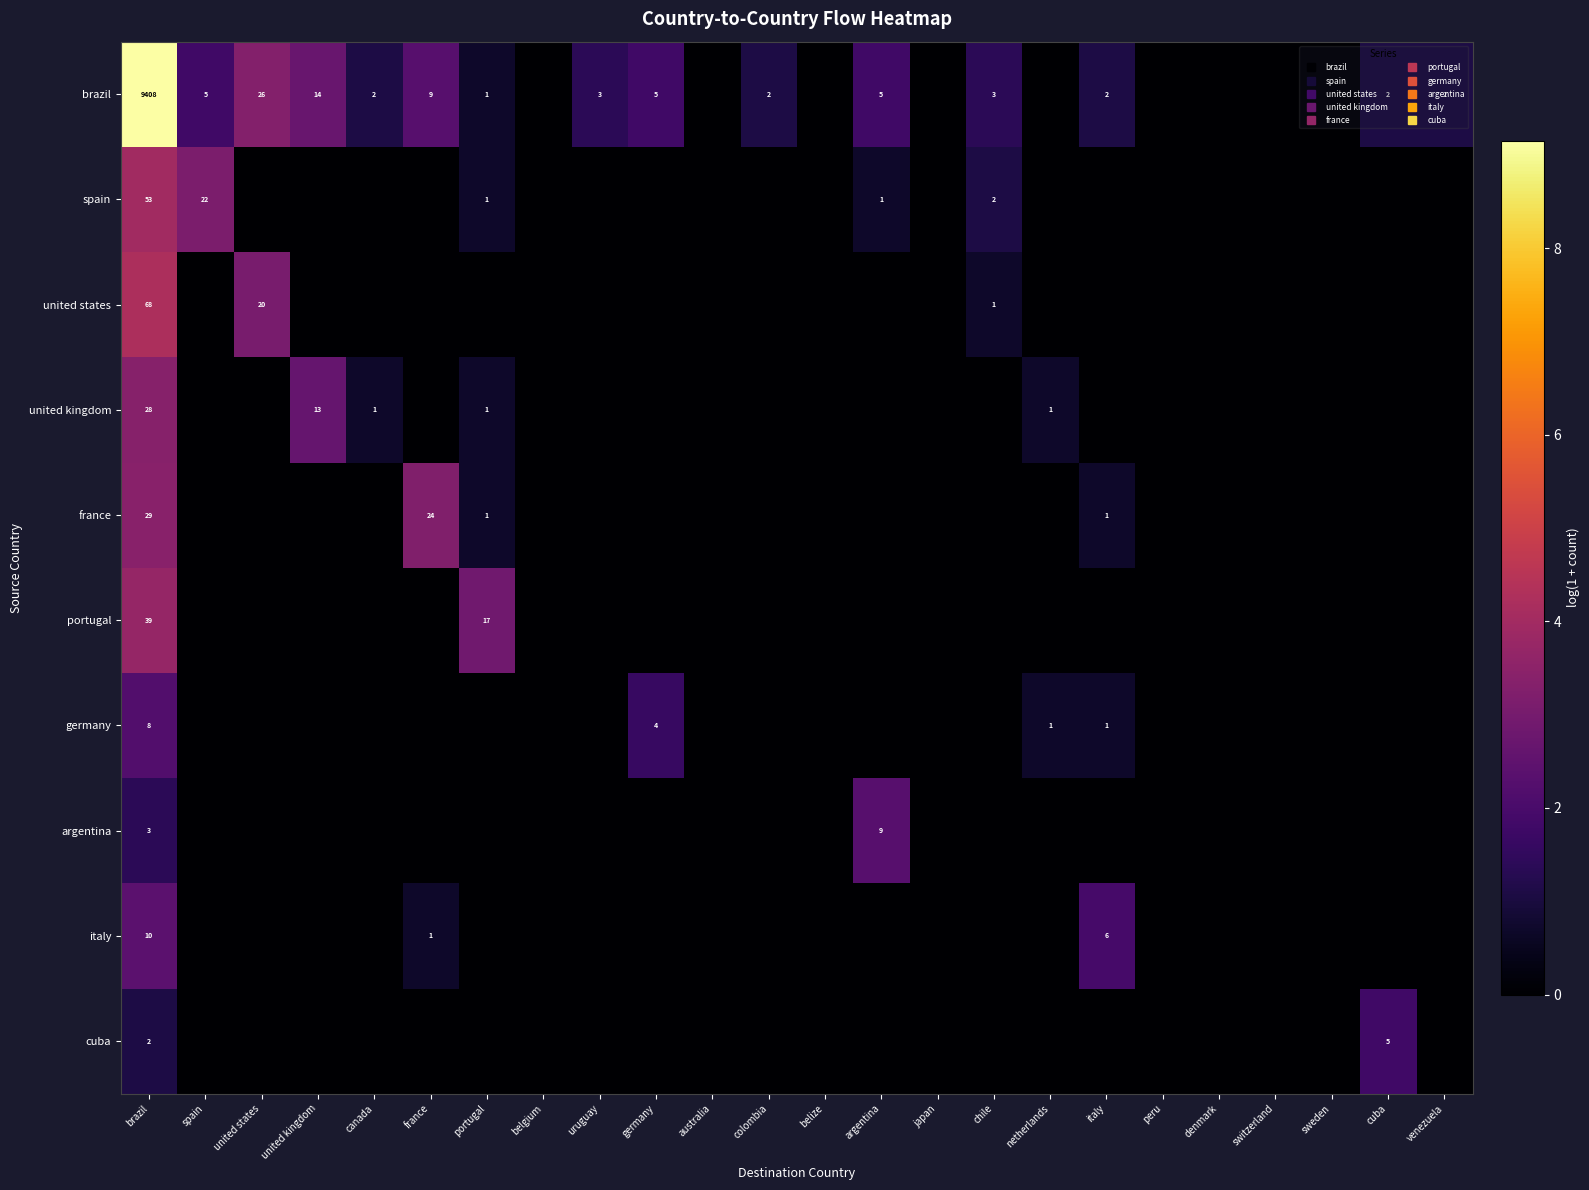

How many positive values does the united states series have?

3